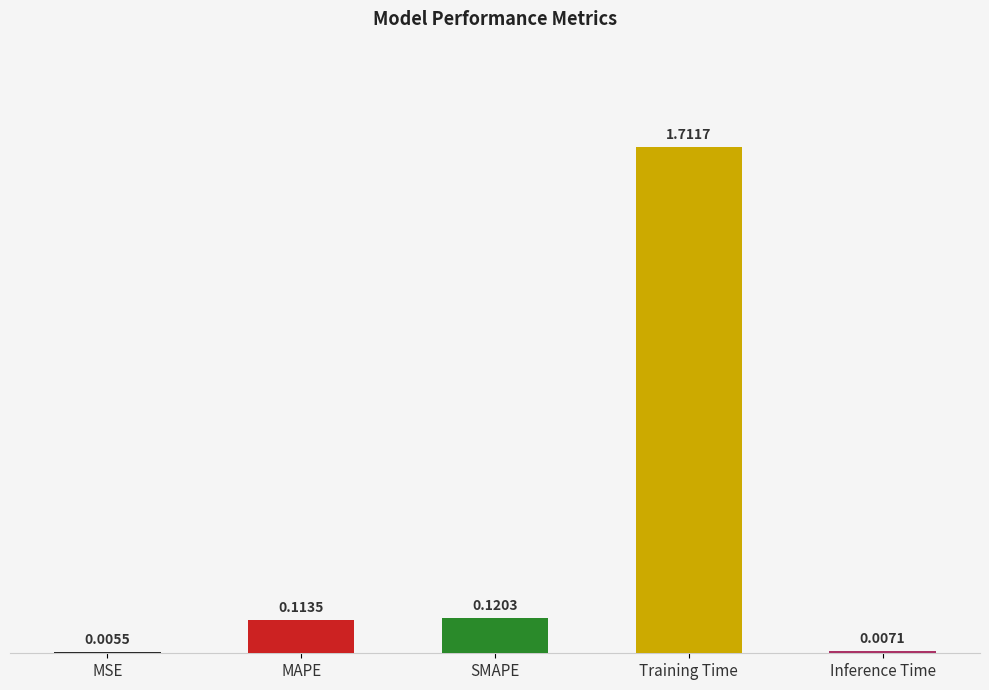

What is the sum of all values?

2.0